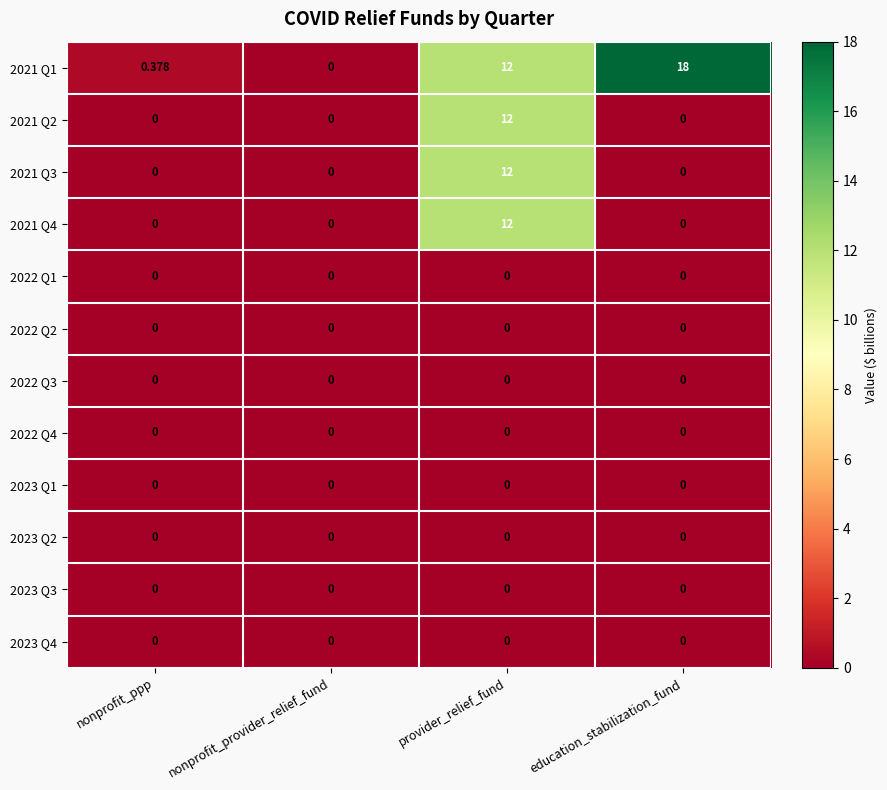

Which series has the largest total across all categories?

2021 Q1